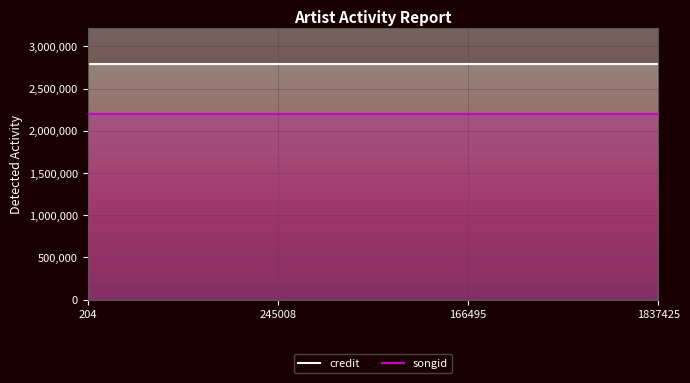

How many lines are shown in the chart?

2